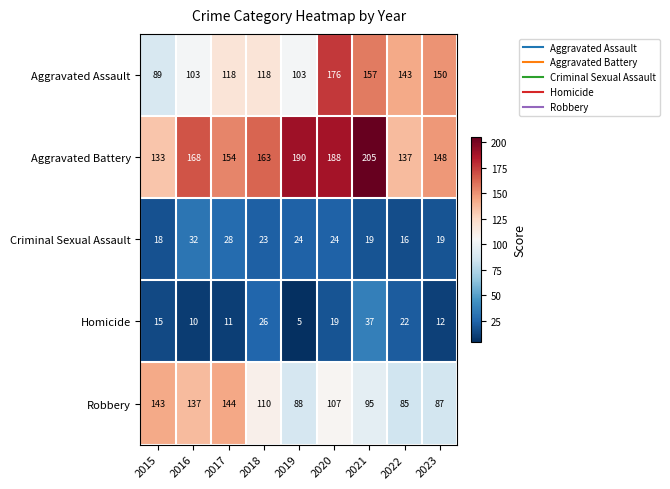

How many categories are shown in the chart?

9